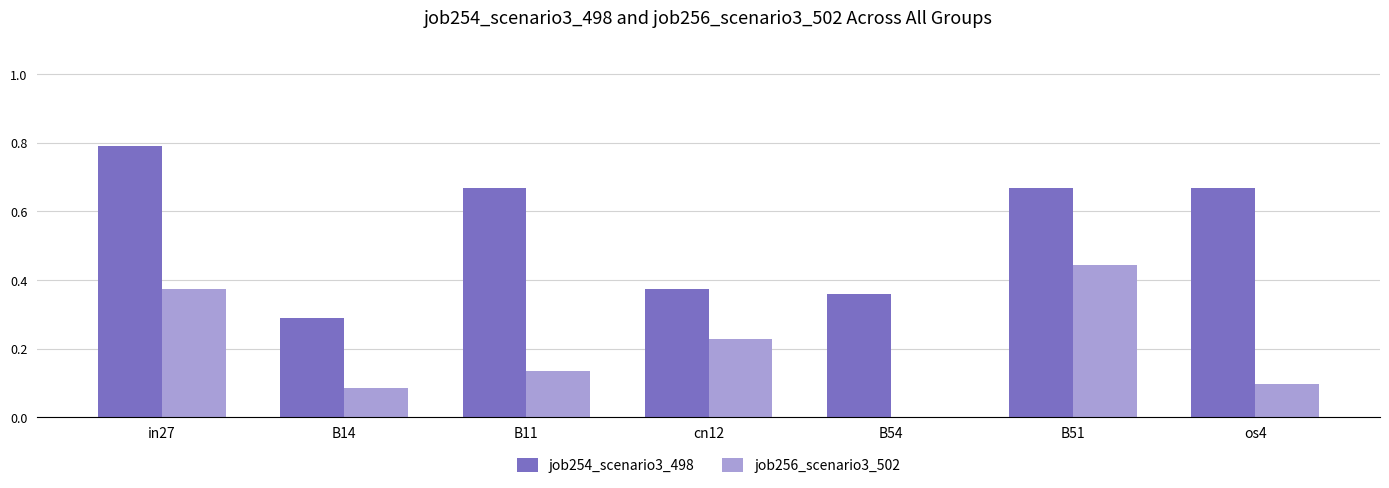

Is the value of job256_scenario3_502 at os4 greater than the value of job254_scenario3_498 at os4?

No